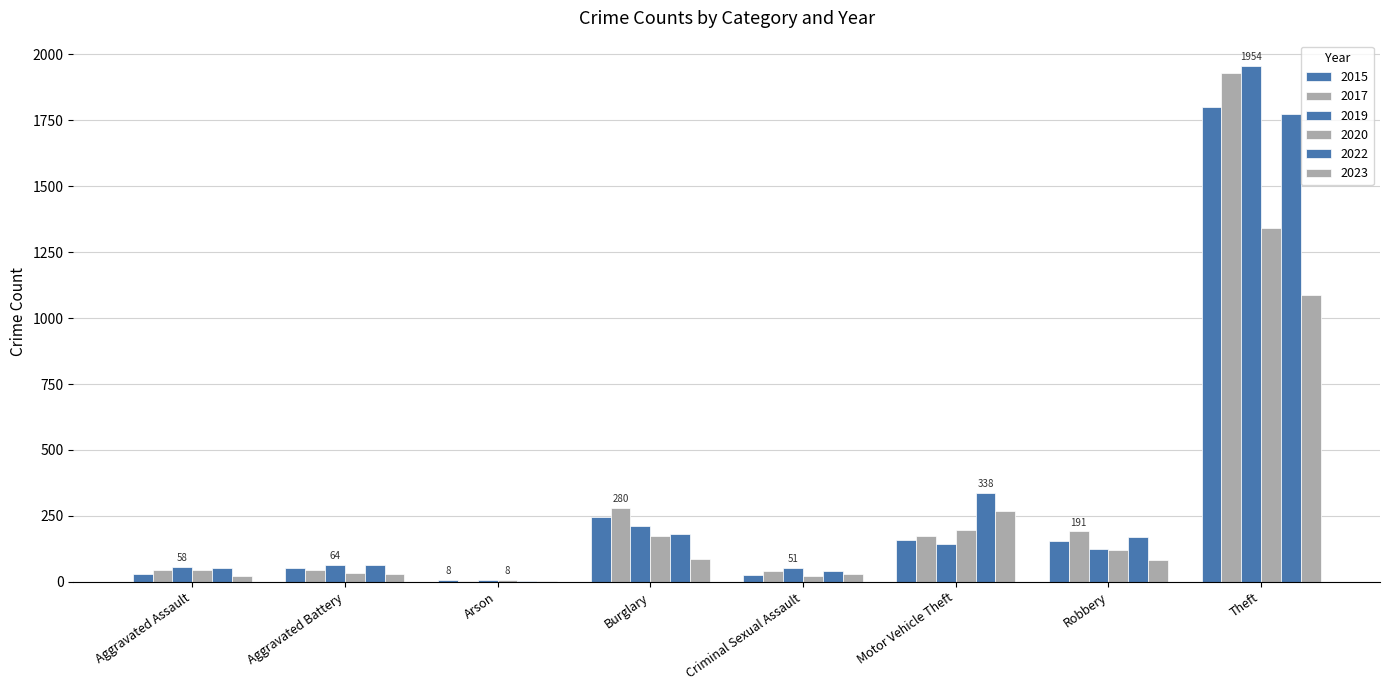

Which series has the largest total across all categories?

2017